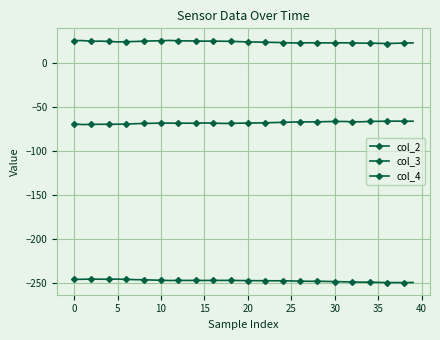

What is the value of the col_4 point at the 30th from the left?

-248.8